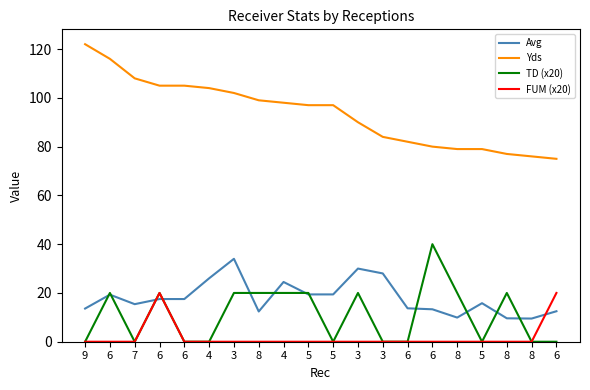

True or false: TD (x20) has more than 0 points higher than both neighbors.

True